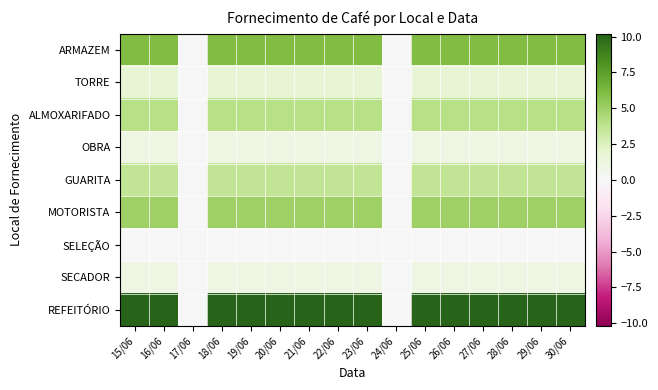

Between 17/06 and 24/06, which is larger?

17/06